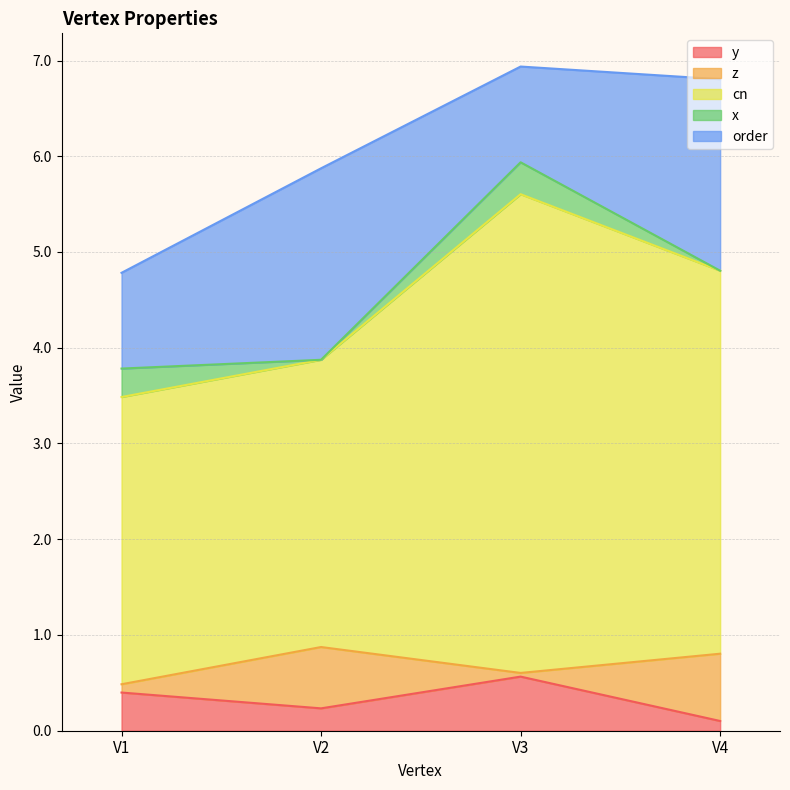

Reading left to right, extract all data points from this chart.

y: 0.4	0.2	0.6	0.1
z: 0.1	0.6	0.0	0.7
cn: 3.0	3.0	5.0	4.0
x: 0.3	0.0	0.3	0.0
order: 1.0	2.0	1.0	2.0